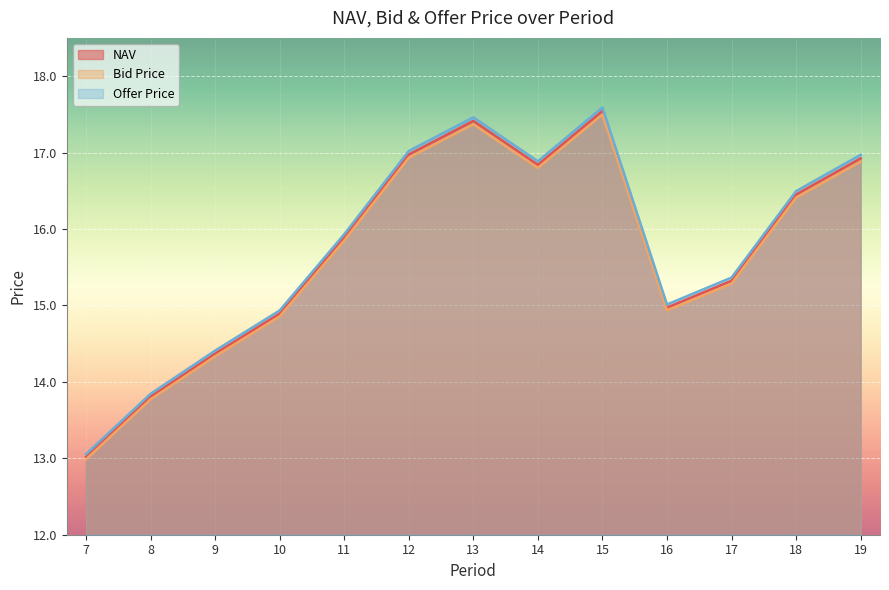

At which label is Offer Price closest to 15?

16